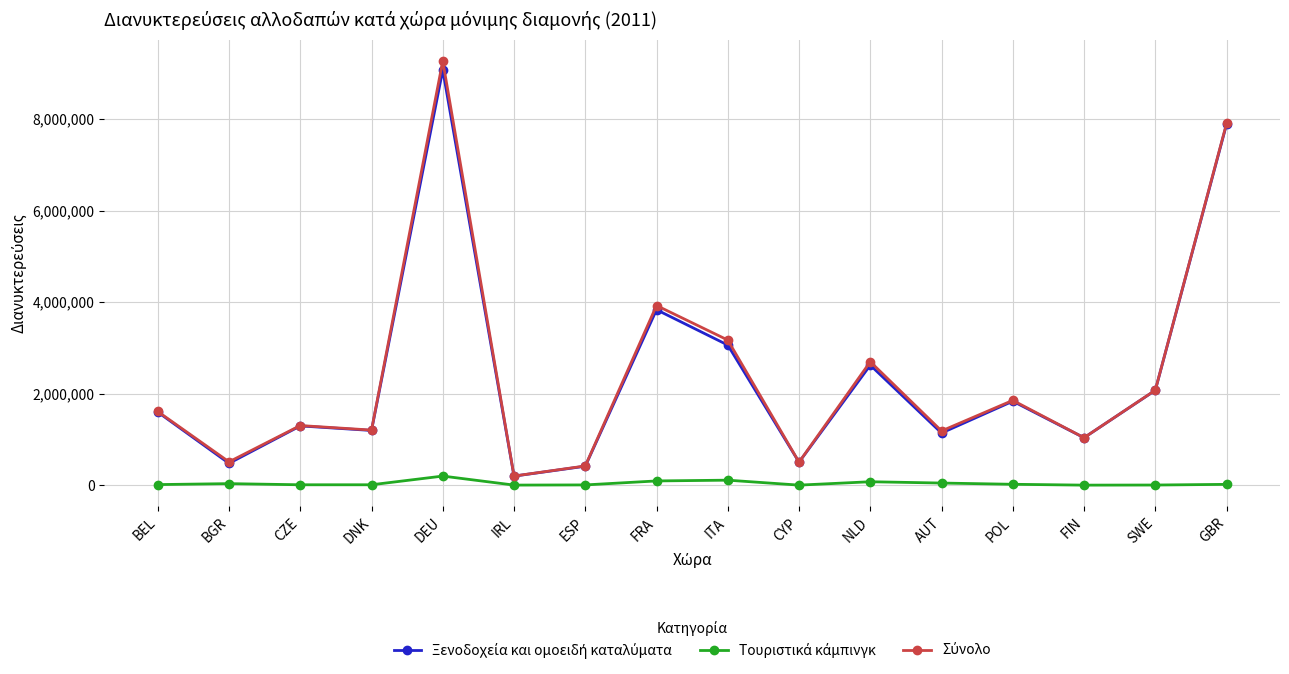

What is the total value across all series at CZE?

2606262